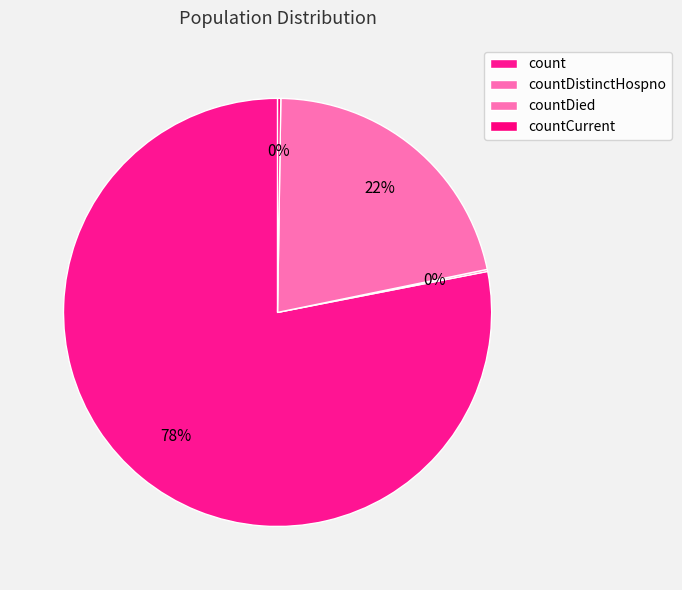

Does countDied represent more than half of the total?

No